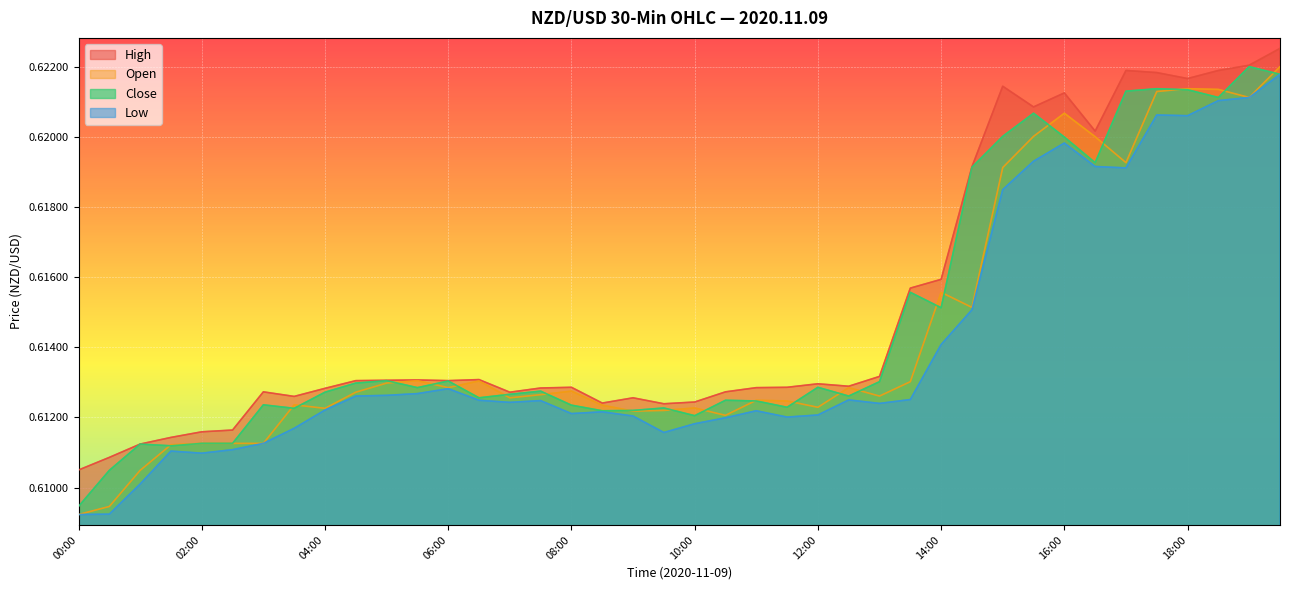

How many lines are shown in the chart?

4